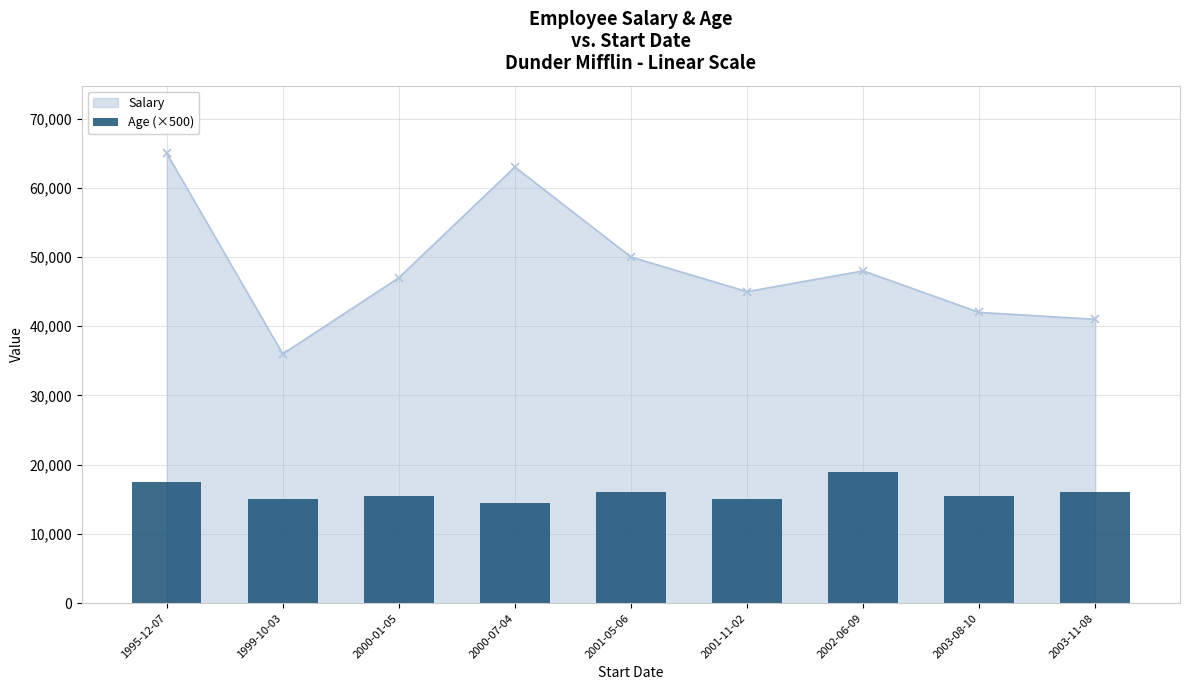

Count the values in the range 15000 to 16000.

6